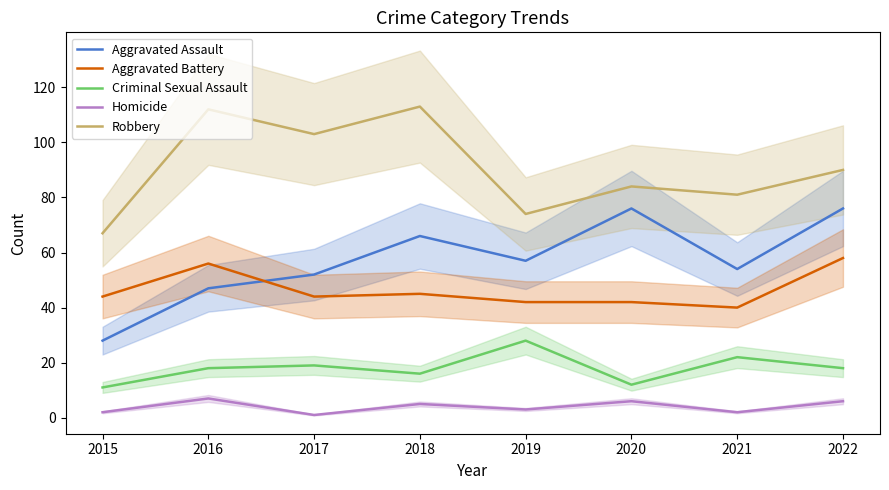

What is the difference between the Aggravated Battery values at 2015 and 2018?

1